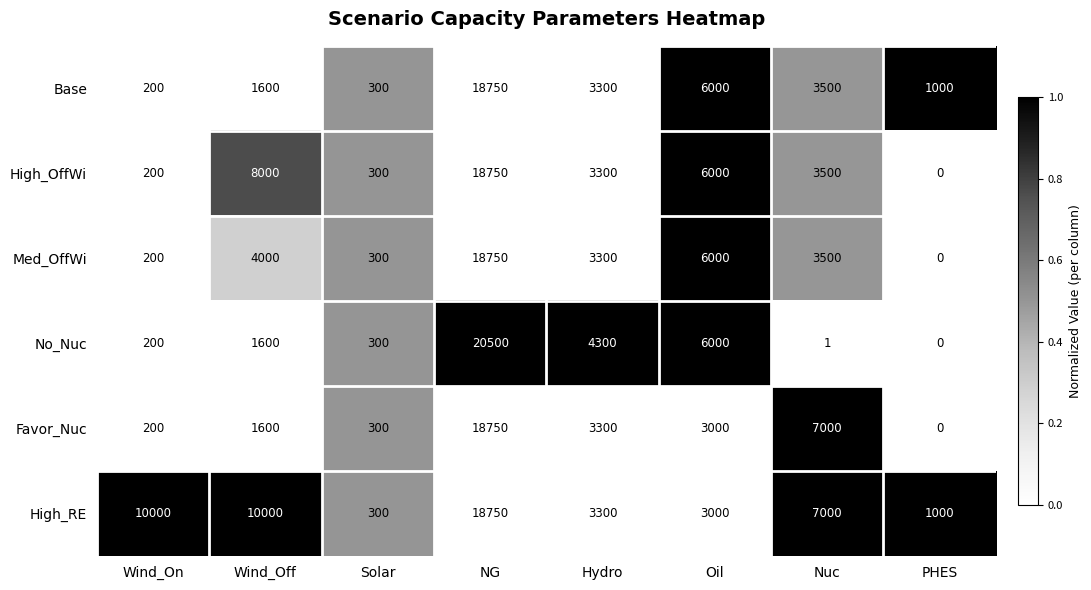

What is the difference between the highest and lowest values at Hydro?

1000